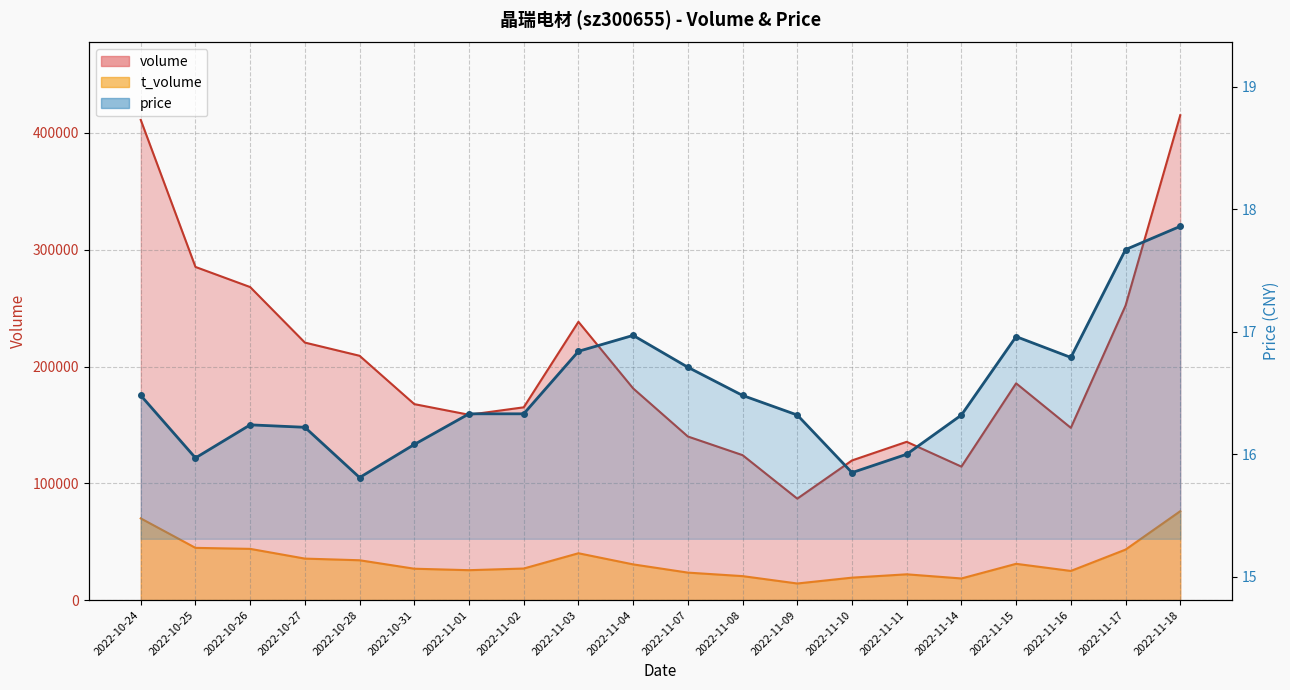

What is the approximate value at 2022-10-25?

16.0